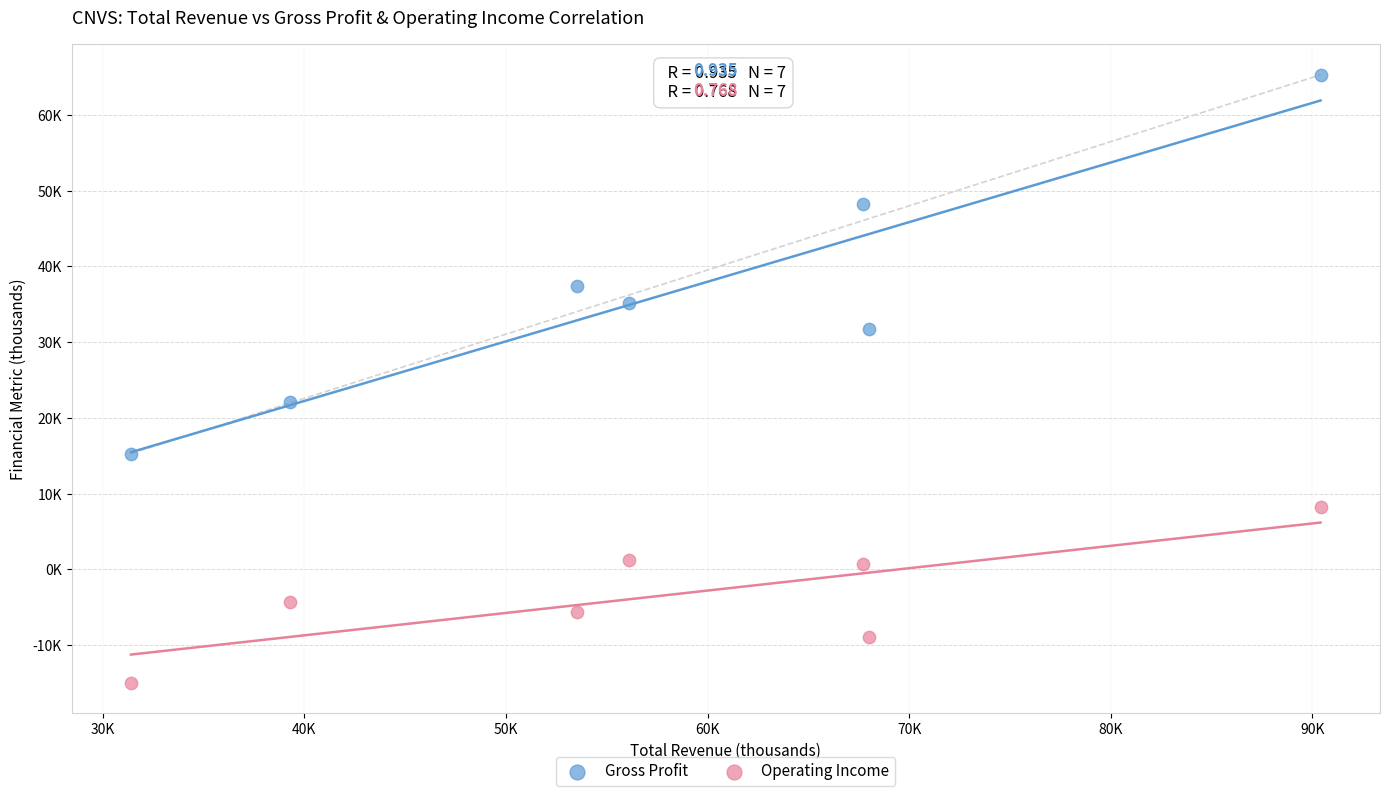

What are all the series names shown in the legend?

Gross Profit, Operating Income